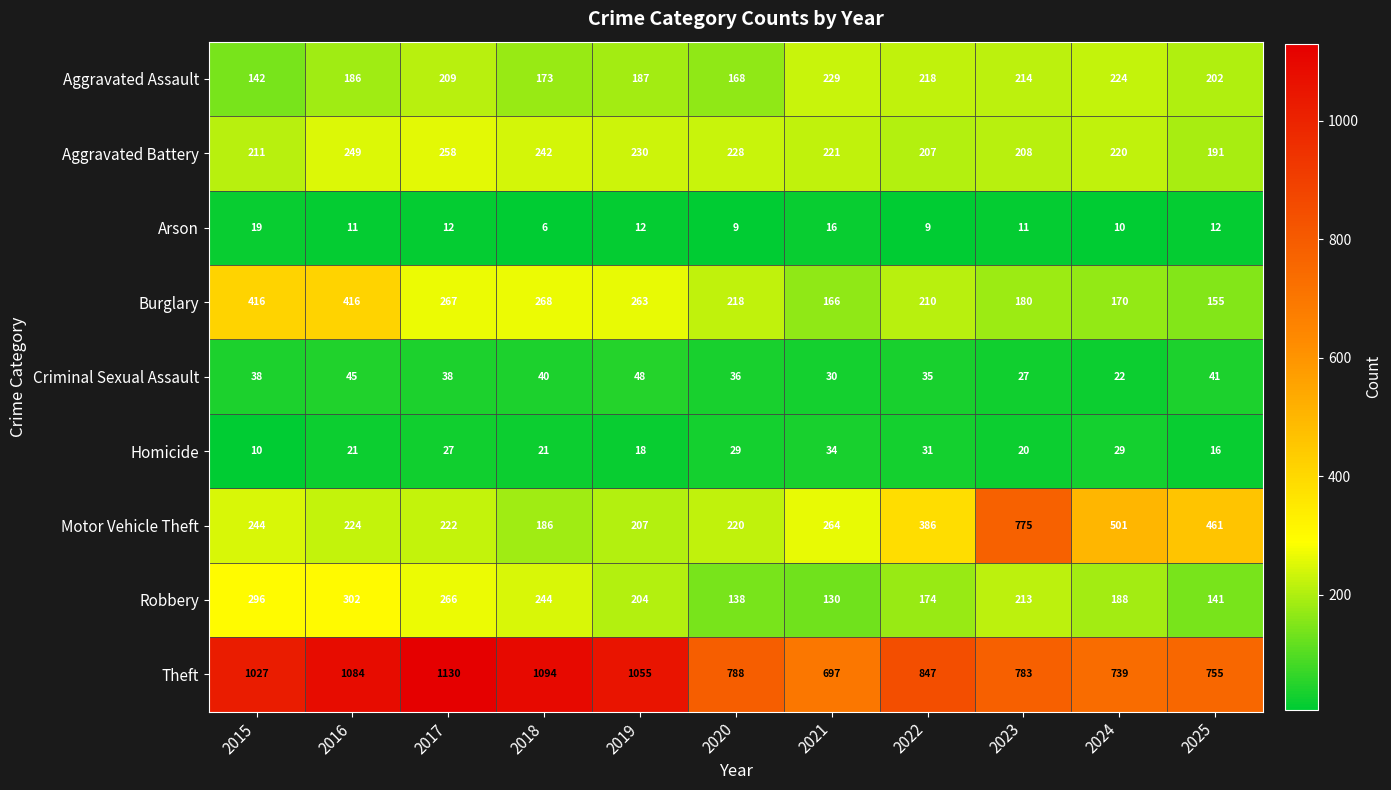

Which series has the largest total across all categories?

Theft